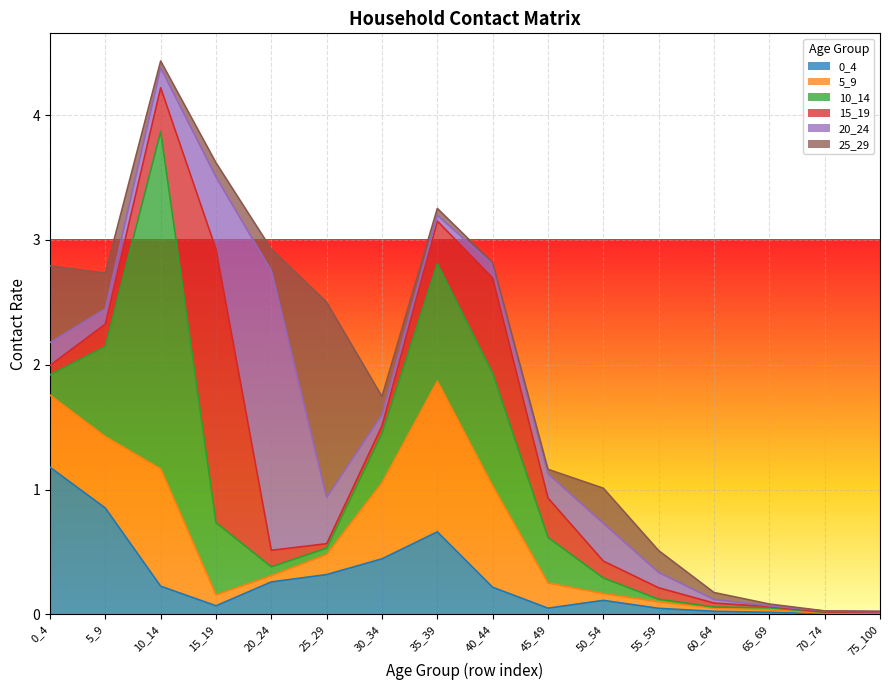

Which series ends up on top after the final intersection of 15_19 and 20_24?

15_19